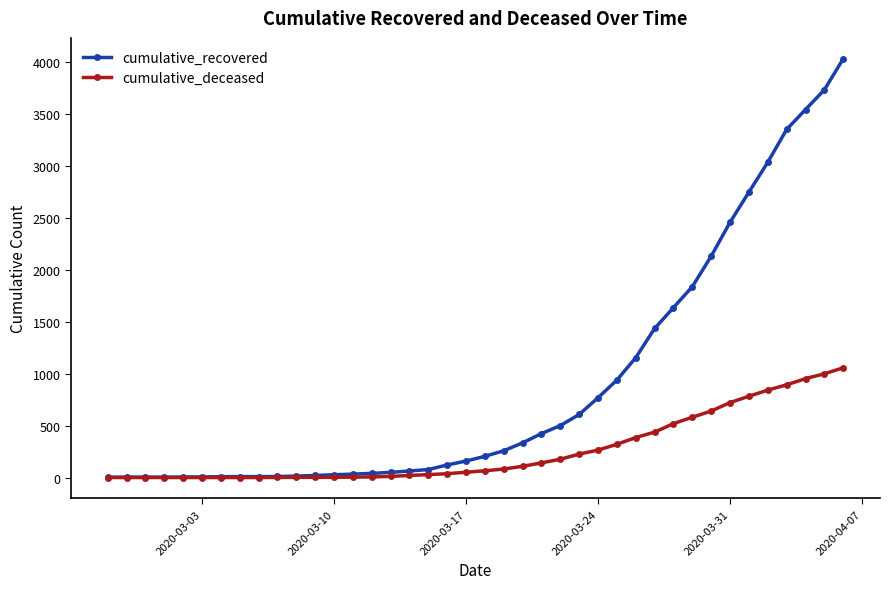

Count the number of data series in this chart.

2